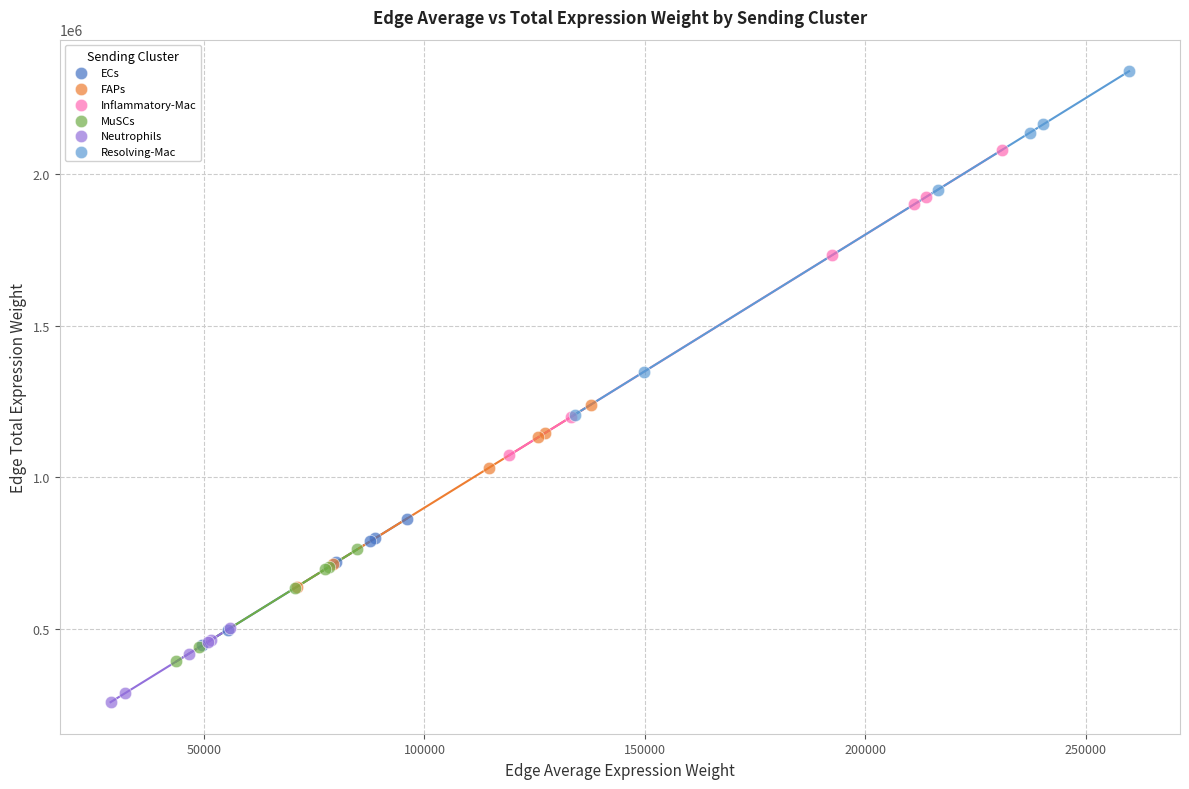

Which series has the largest Y range (max minus min)?

Resolving-Mac